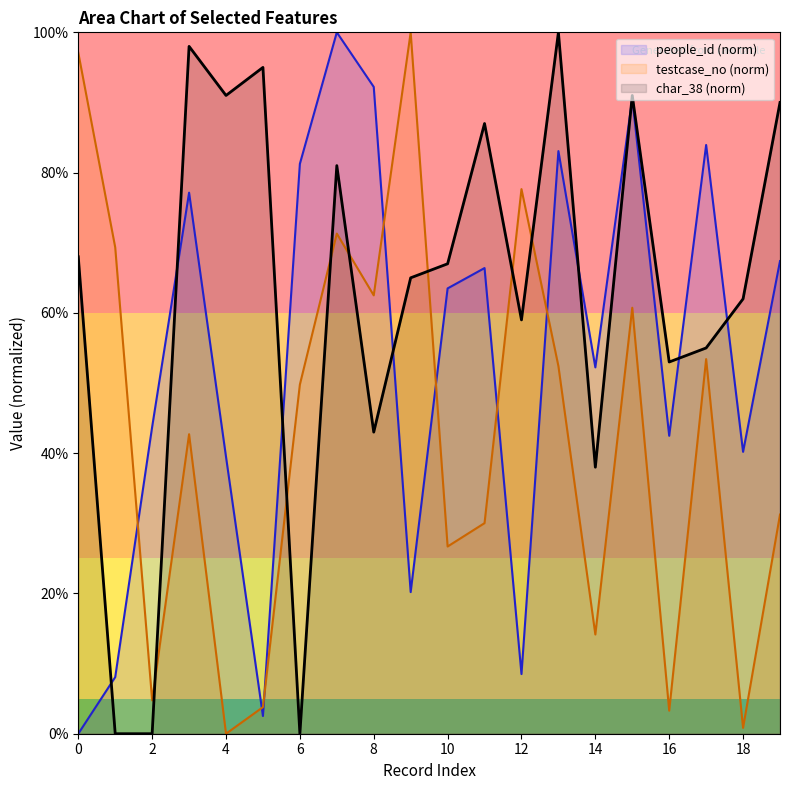

What is the average value of the people_id (norm) series?

0.5